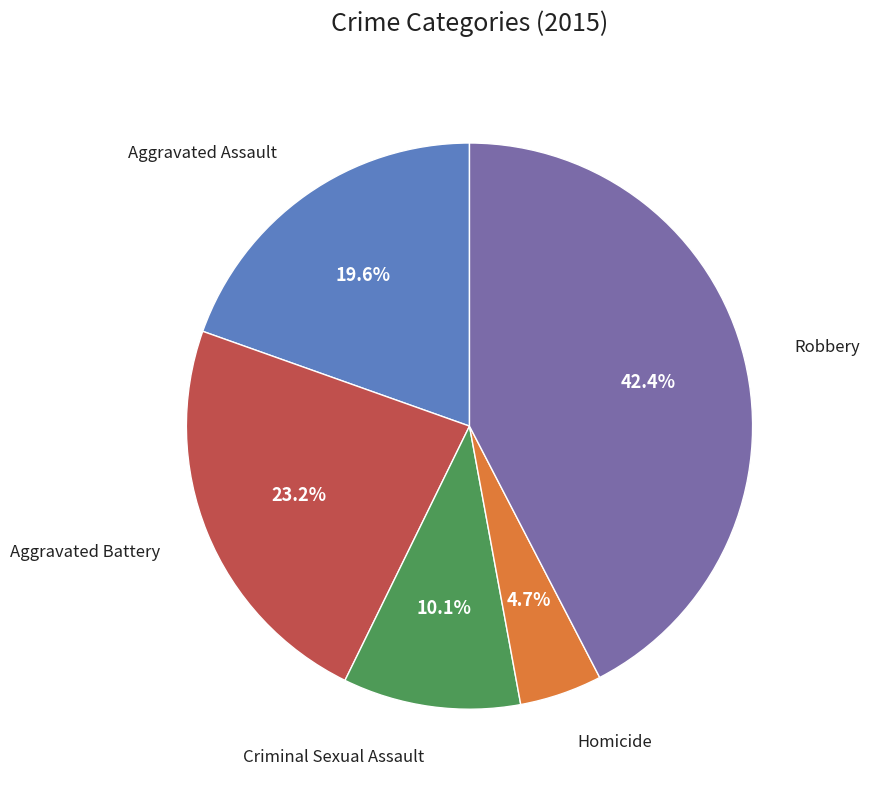

Does any single category account for the majority?

No